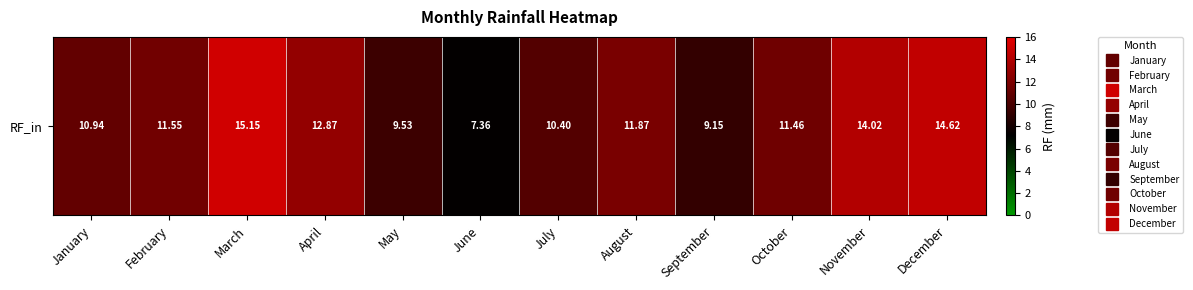

Count the number of values greater than 11.

7